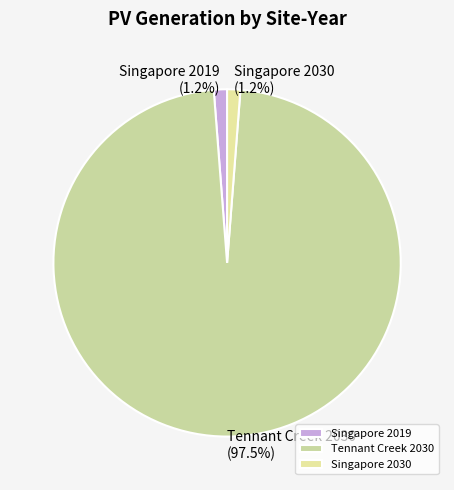

Combined, what portion of the pie is Tennant Creek 2030 (97.5%) and Singapore 2019 (1.2%)?

98.8%